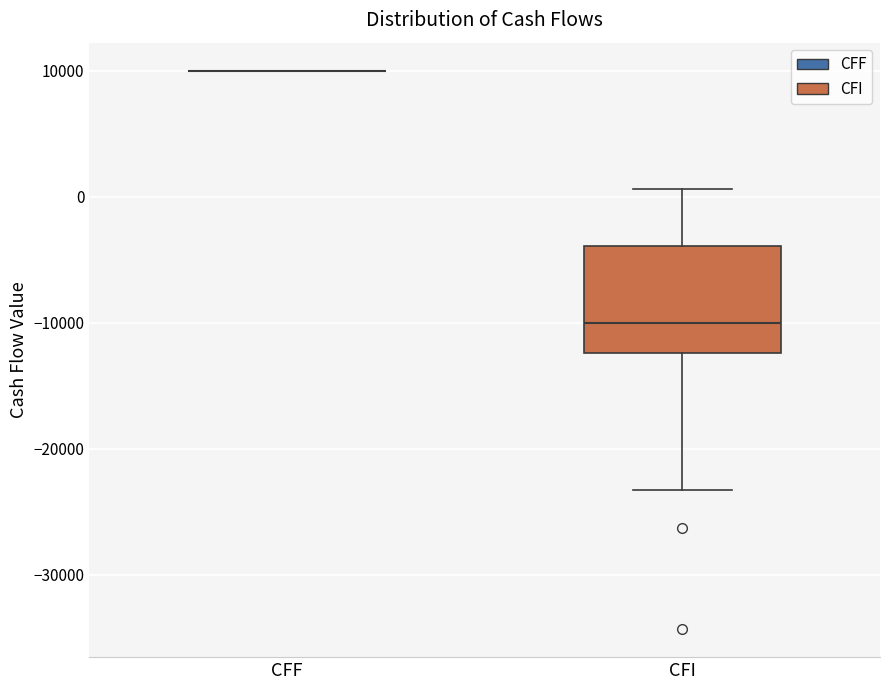

Reading left to right, transcribe this box plot: for each box, give where its median line is, the range the box spans, and where its two whiskers end, as read against the y-axis. The values are not printed on the chart, so give them approximately, as read against the axis.

CFF: box collapsed to a line at 10000, whiskers 10000 to 10000
CFI: median -10000, box -12000 to -4000, whiskers -23000 to 1000